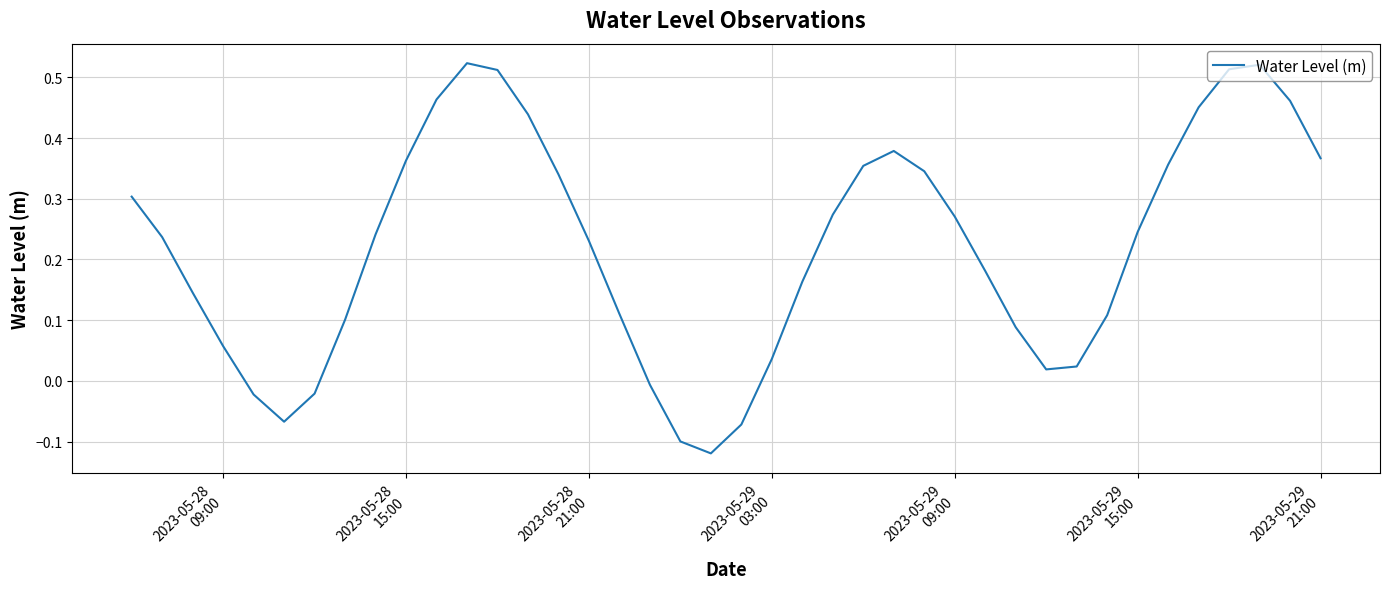

What is the difference between the maximum and minimum values?

0.6